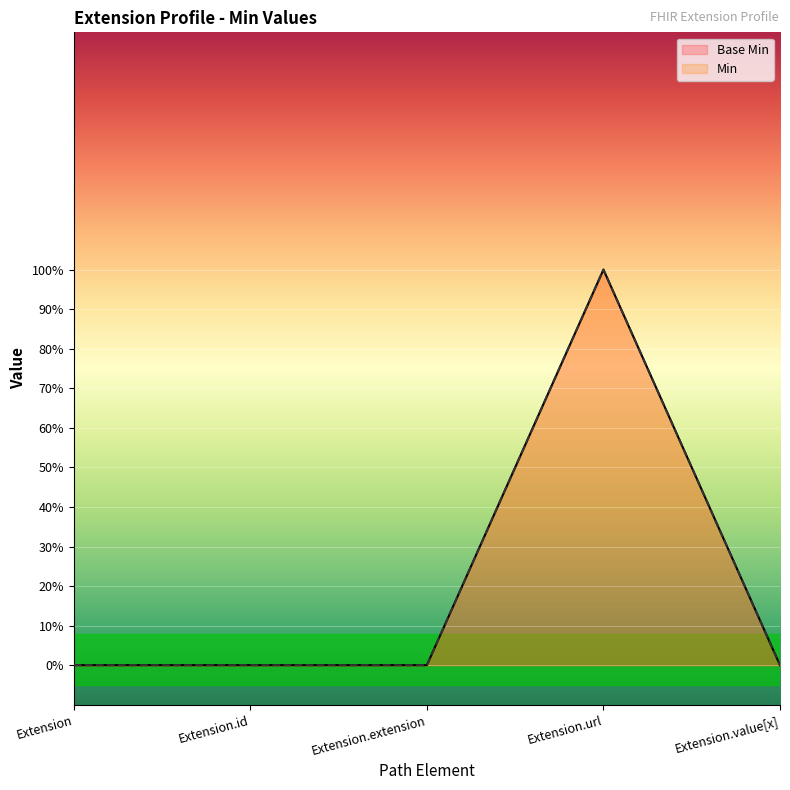

What position from the right is Extension.extension?

3